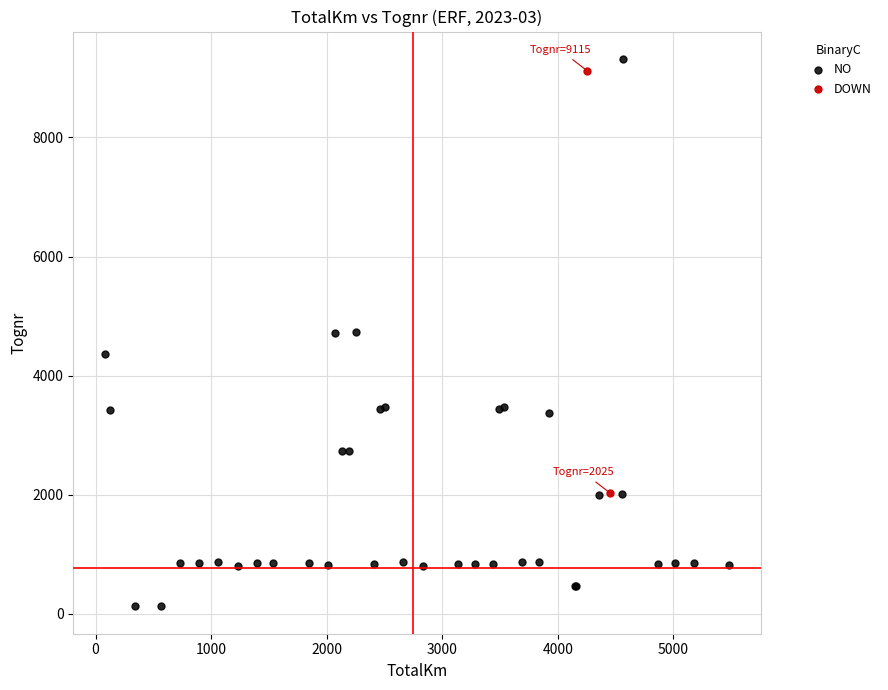

What are all the series names shown in the legend?

NO, DOWN